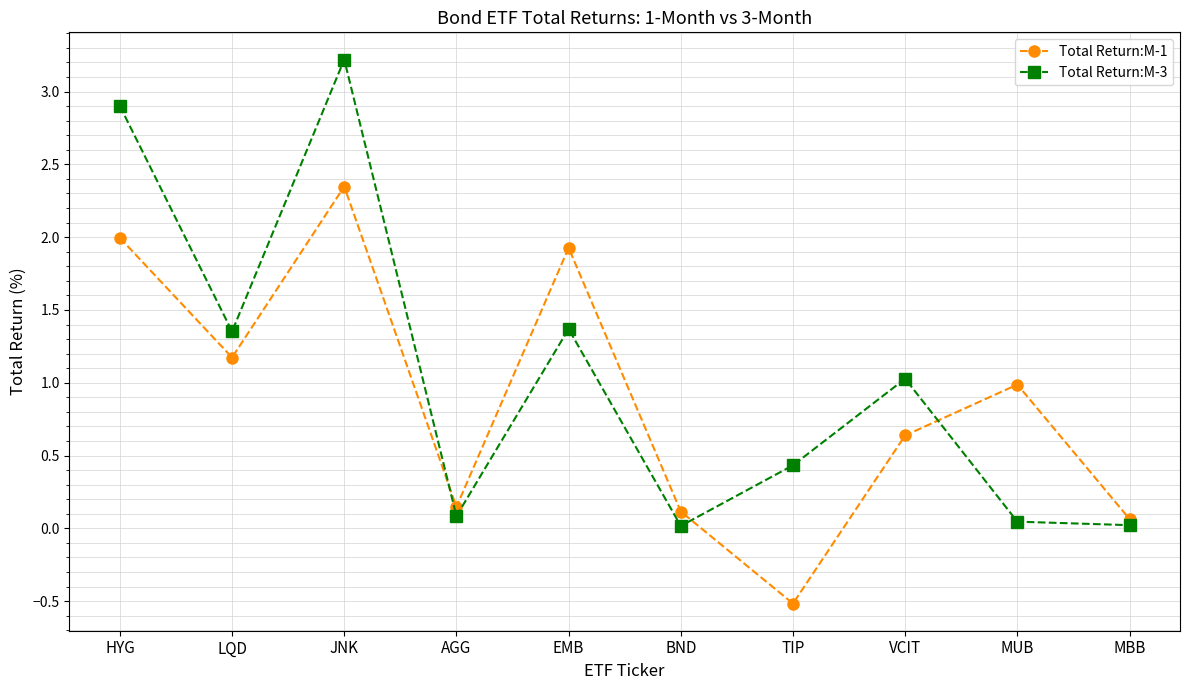

After their last crossing, which series has the higher values: Total Return:M-3 or Total Return:M-1?

Total Return:M-1